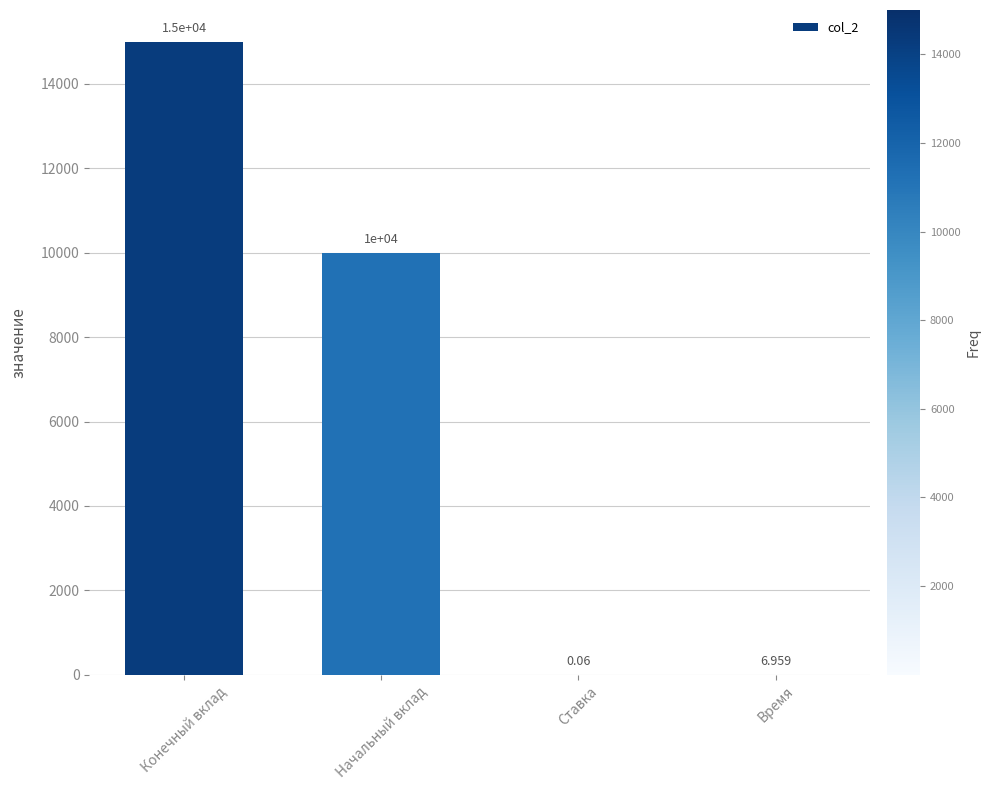

True or false: the data shows 10000.0 at Начальный вклад.

True